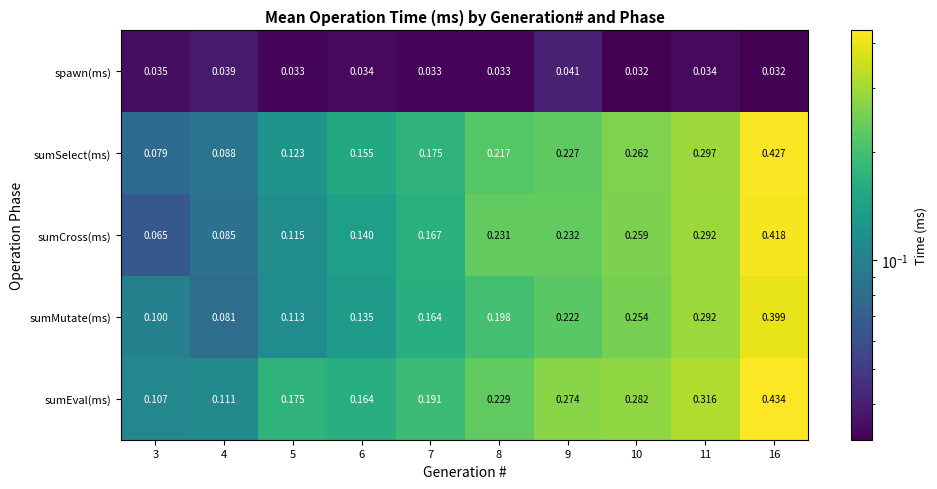

Which series has the largest range (max minus min)?

sumCross(ms)